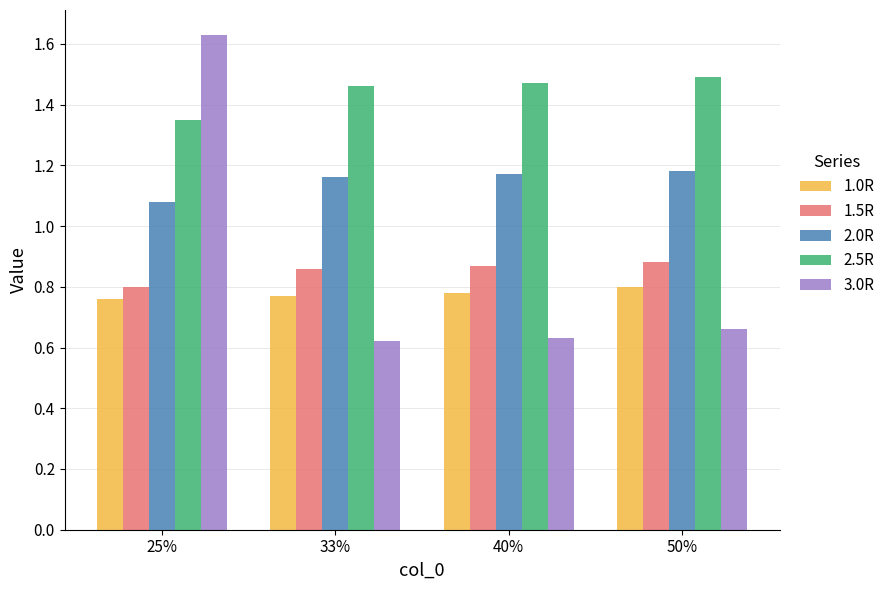

The 1.5R series shows 1.2 at 25%. True or false?

False